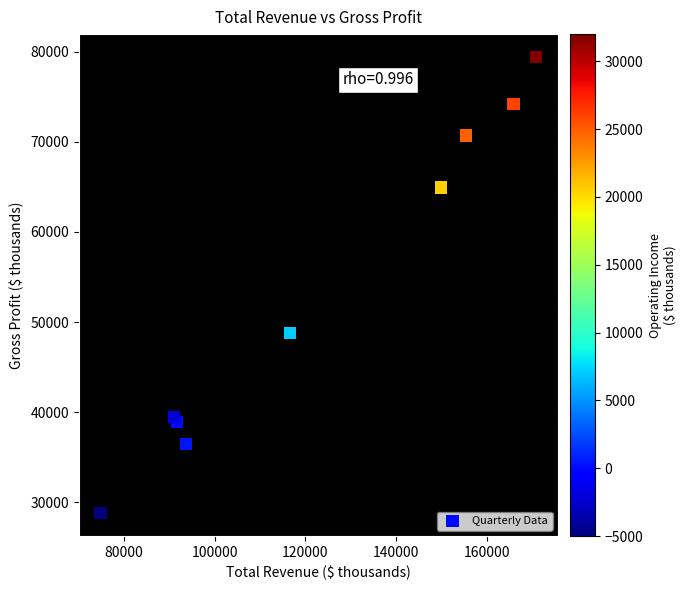

What is the average Y value?

53522